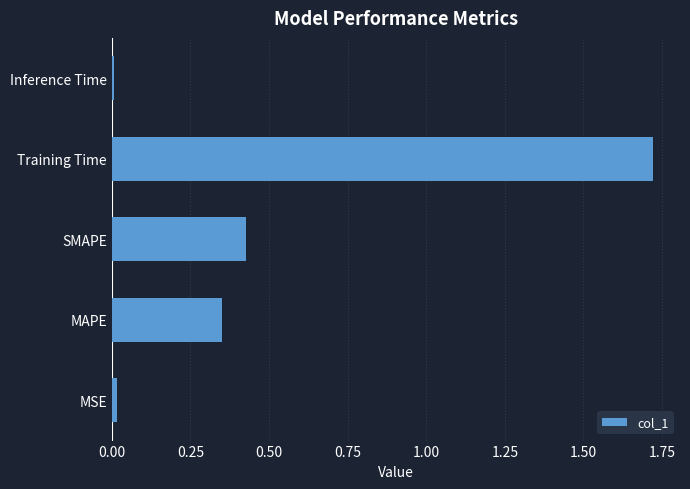

What is the sum of all values?

2.5